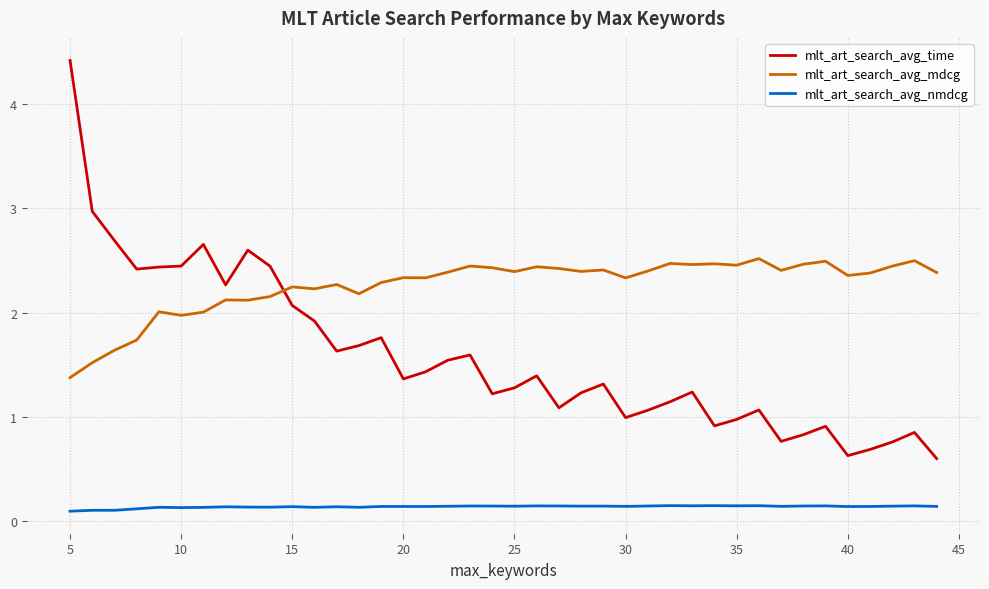

Rank the series by their average value, from lowest to highest.

mlt_art_search_avg_nmdcg, mlt_art_search_avg_time, mlt_art_search_avg_mdcg